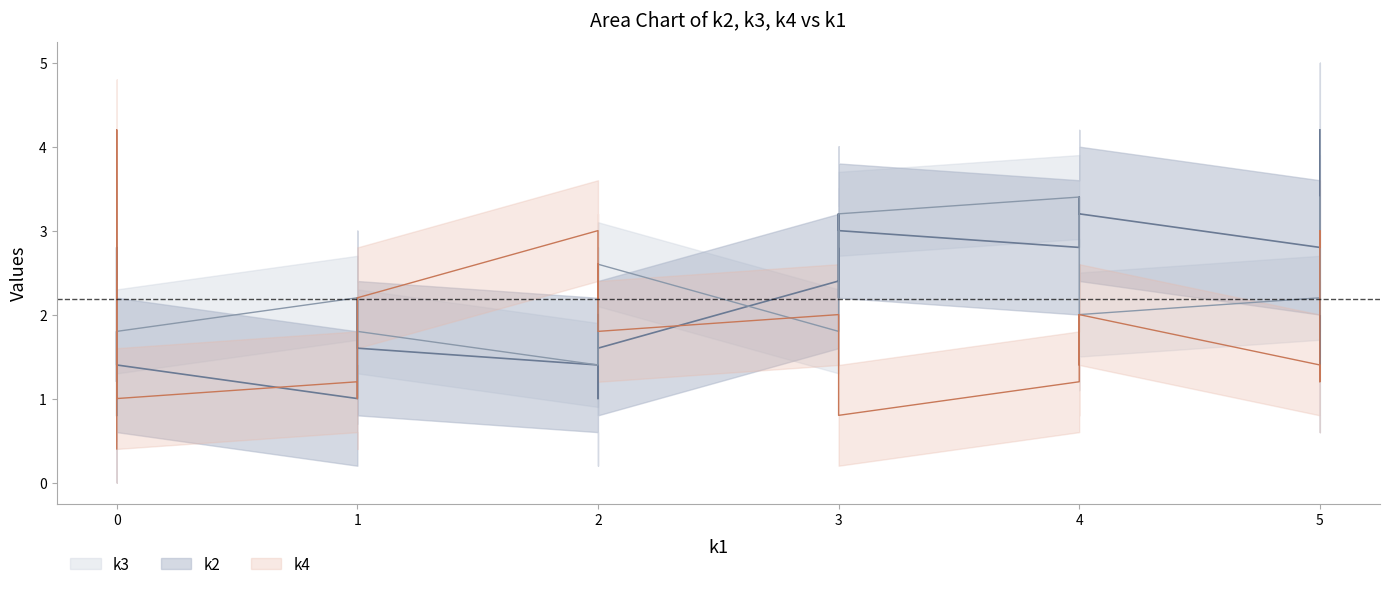

How many positive values does the k2 series have?

29